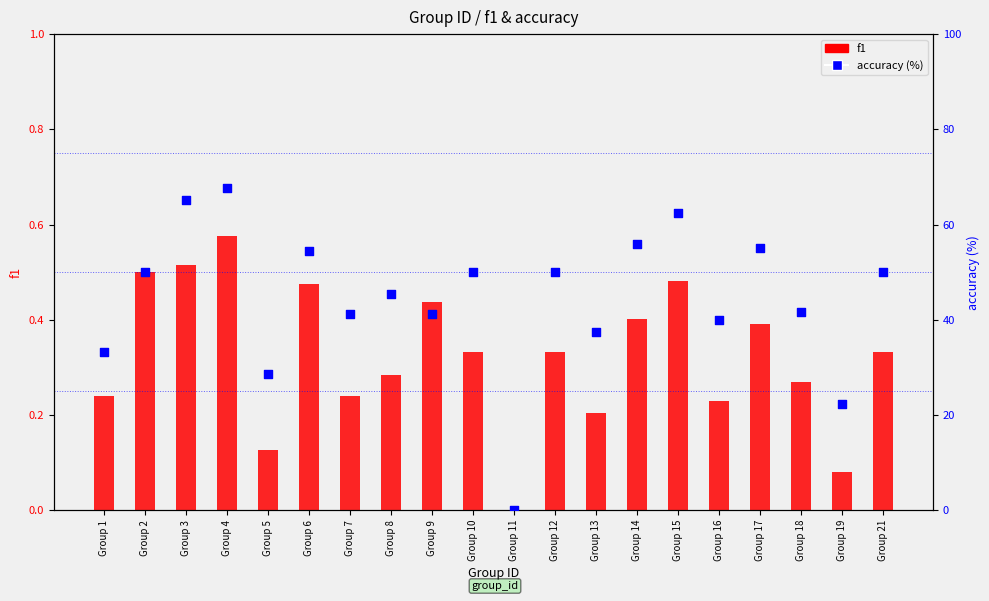

Which series has the largest total across all categories?

accuracy (%)